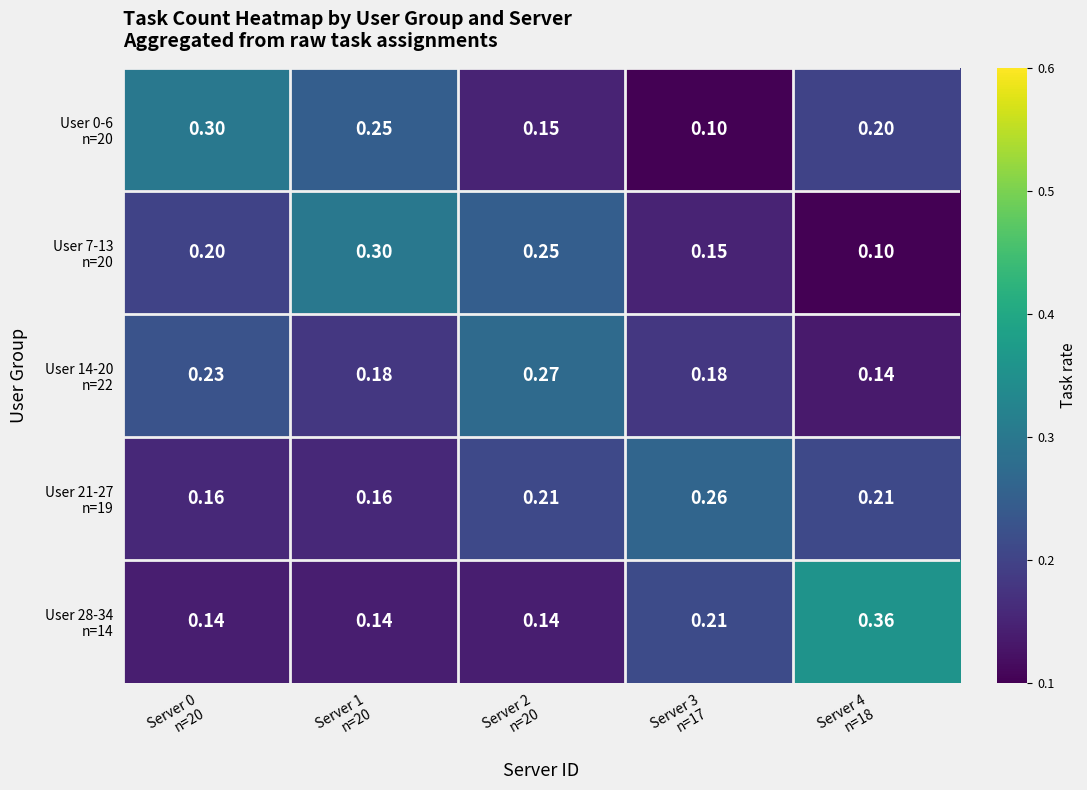

What is the total value across all series at Server 0
n=20?

1.0